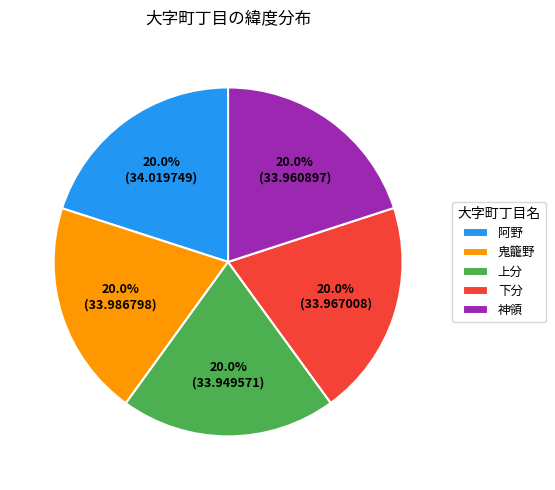

Count the number of slices in the pie.

5